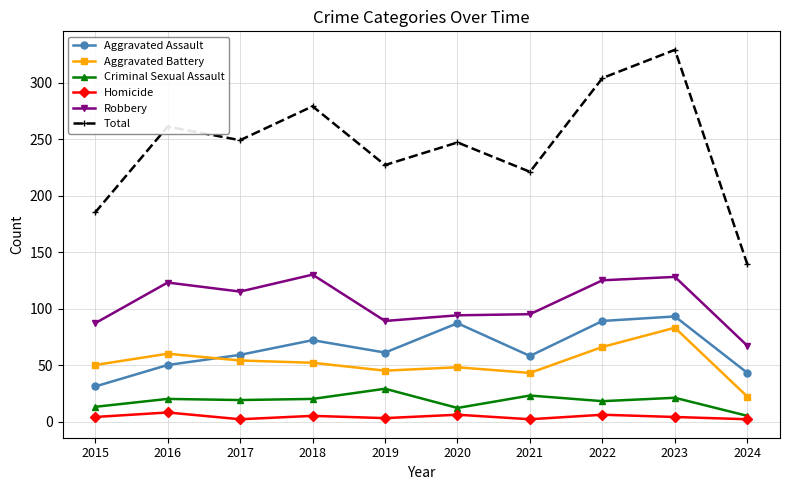

What is the smallest value displayed?

2